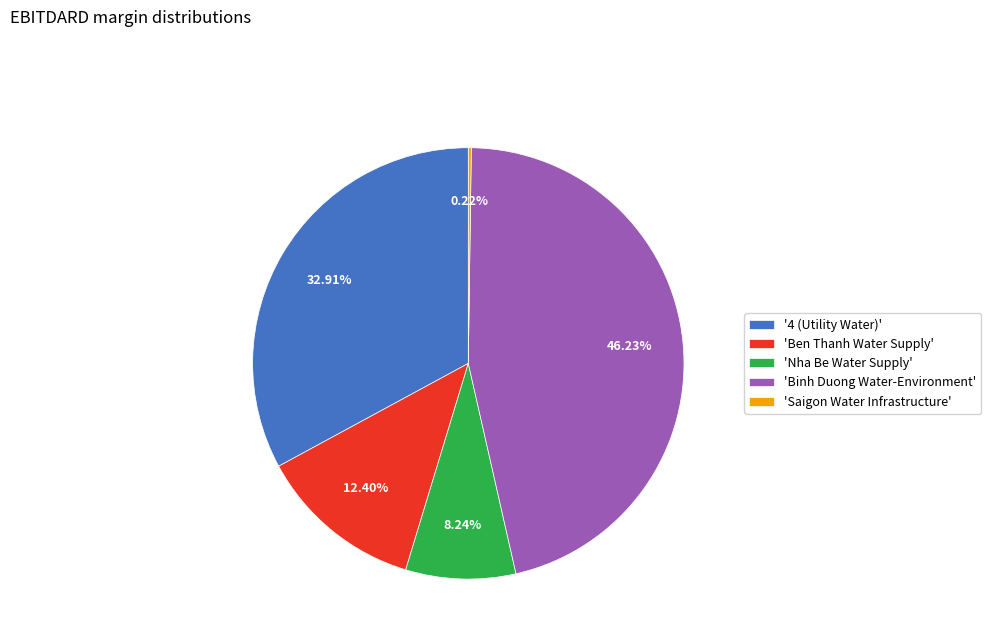

Between 'Nha Be Water Supply' and '4 (Utility Water)', which is larger?

'4 (Utility Water)'